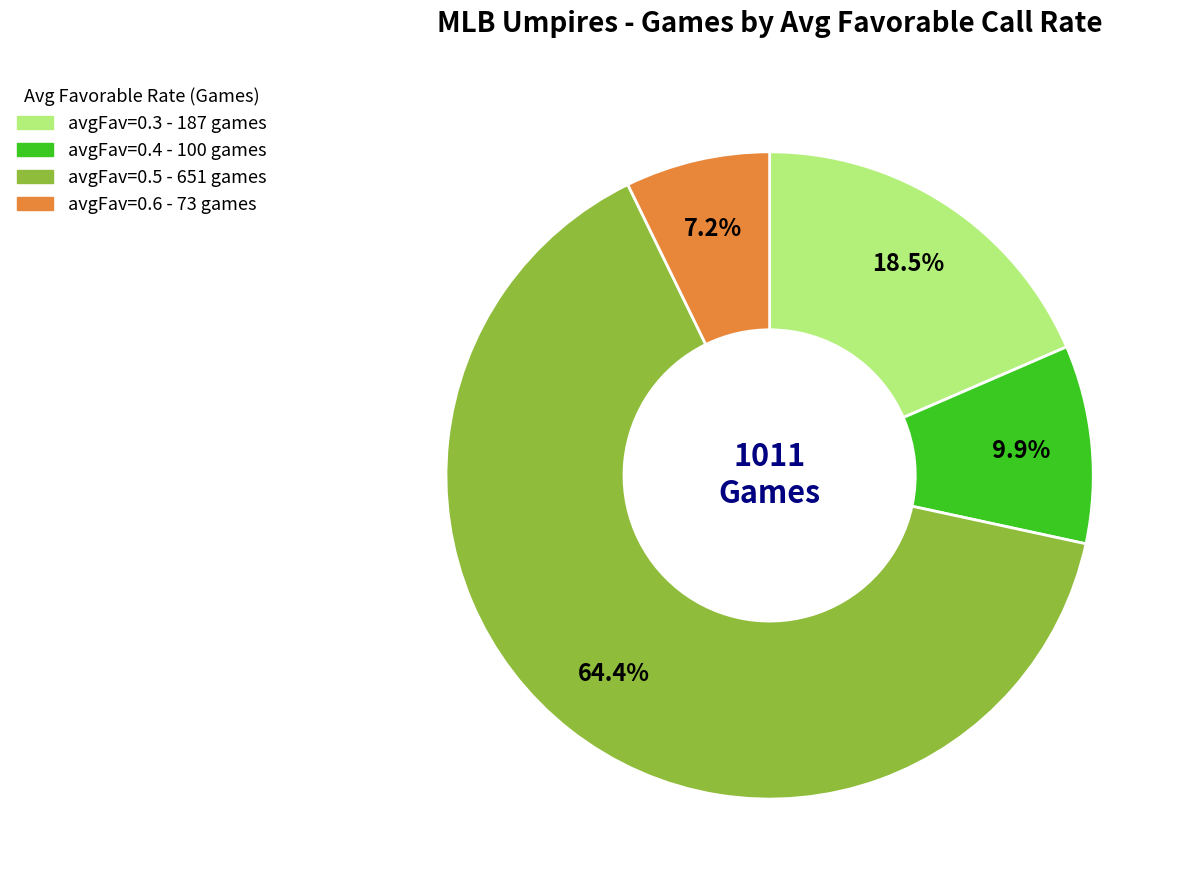

Count the number of slices in the pie.

4